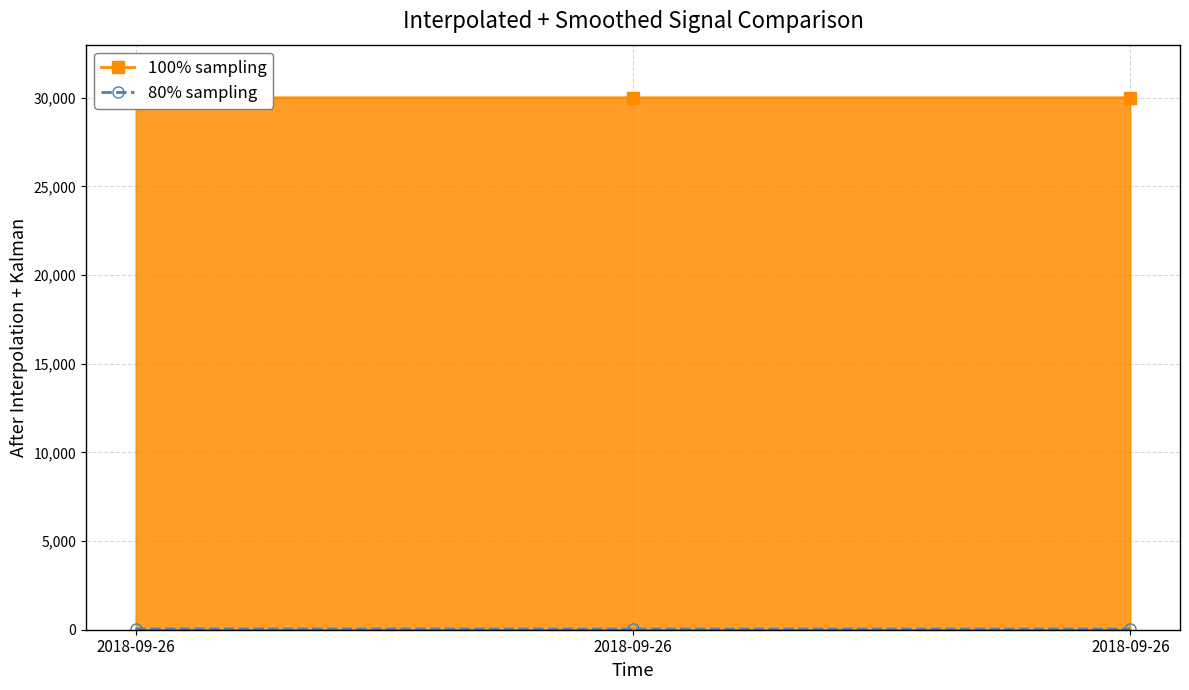

At how many categories does at least one series exceed 23676?

3